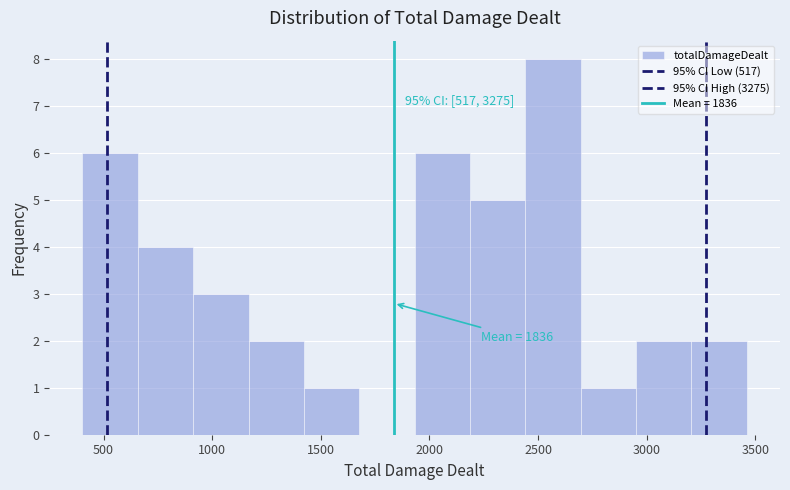

Over which range of the x-axis is the bar tallest?

2450 to 2700